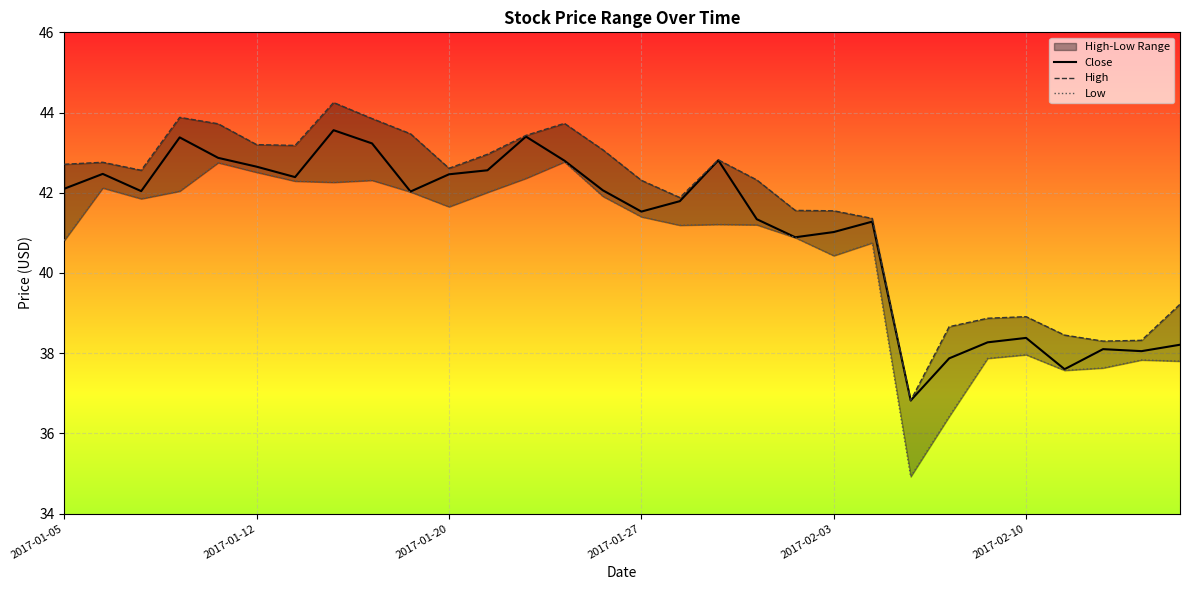

What is the highest value of the Close series?

43.6